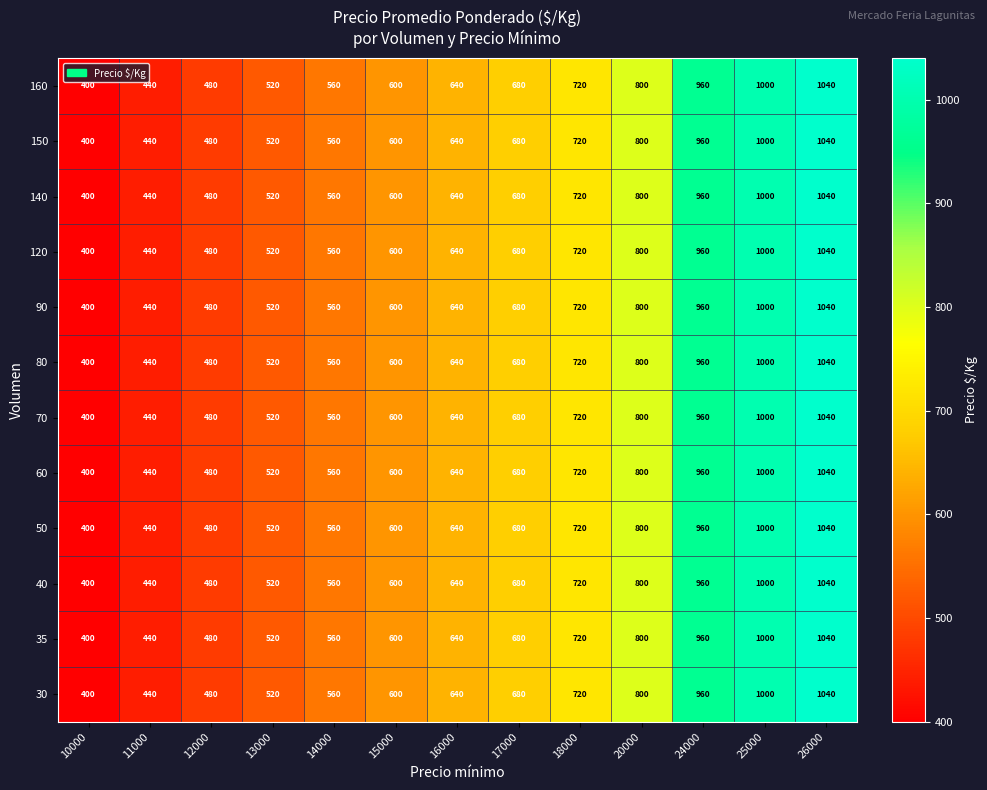

What is the lowest value of the 30 series?

400